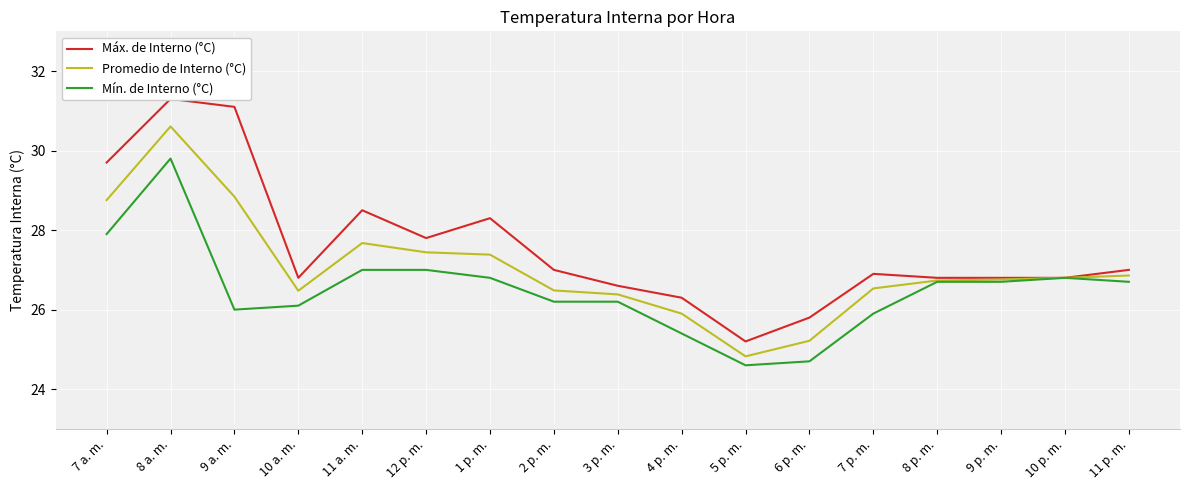

True or false: Mín. de Interno (°C) has a value of 11.0 at 2 p. m..

False